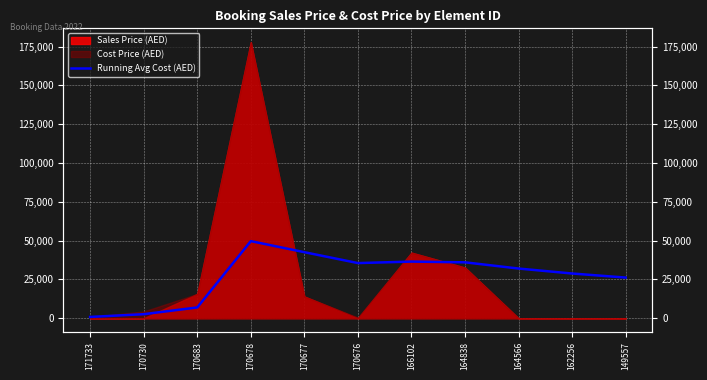

The value at 149557 is 26186.1. True or false?

True